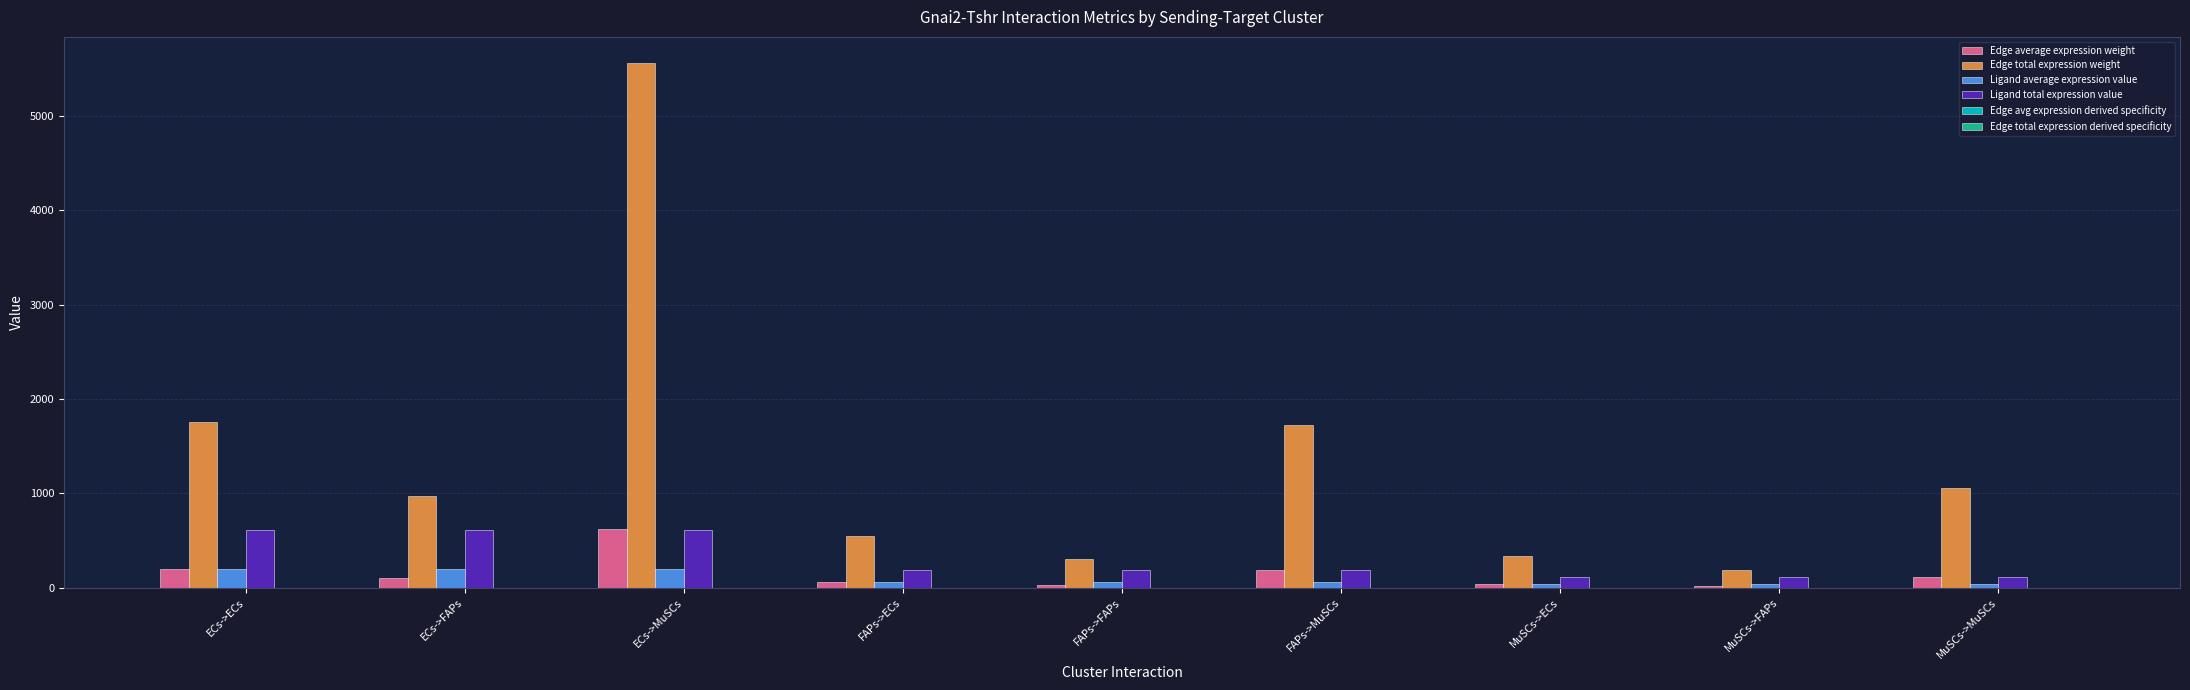

True or false: Edge total expression weight has a value of 1761.8 at ECs->ECs.

True